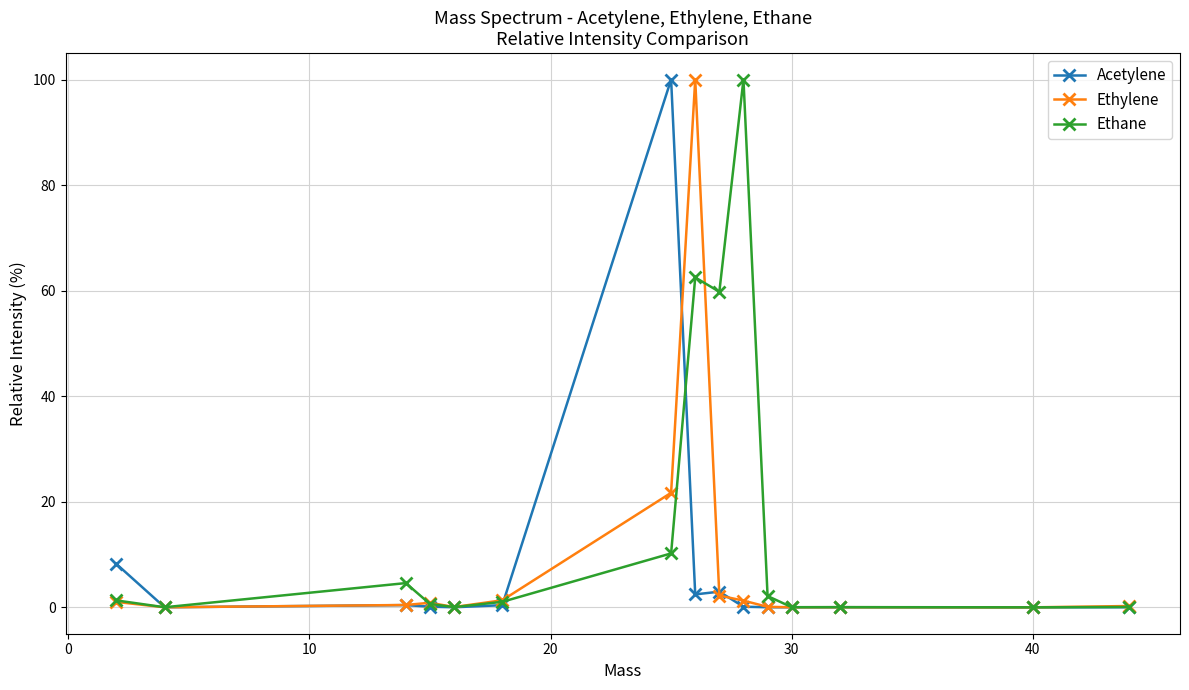

True or false: Ethylene has more than 0 interior local peaks.

True